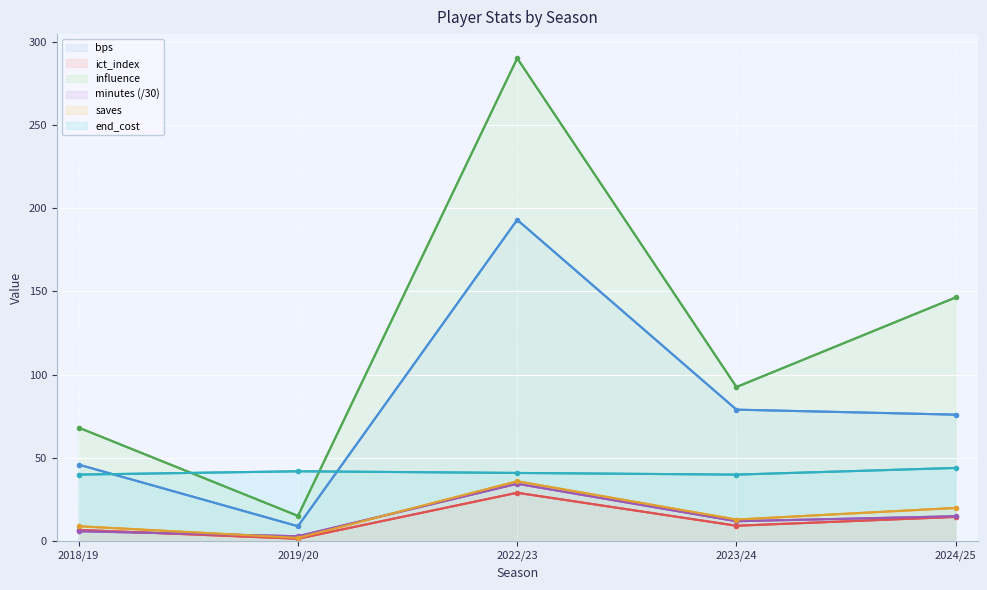

What are all the series names shown in the legend?

bps, ict_index, influence, minutes (/30), saves, end_cost